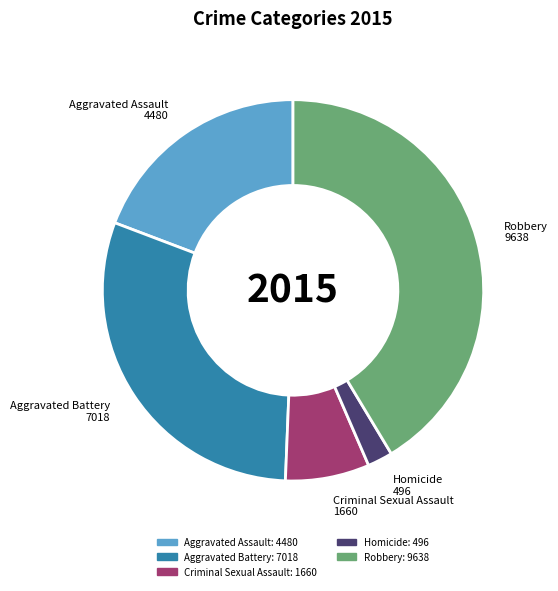

Combined, do Aggravated Battery 7018 and Homicide 496 account for over 50%?

No